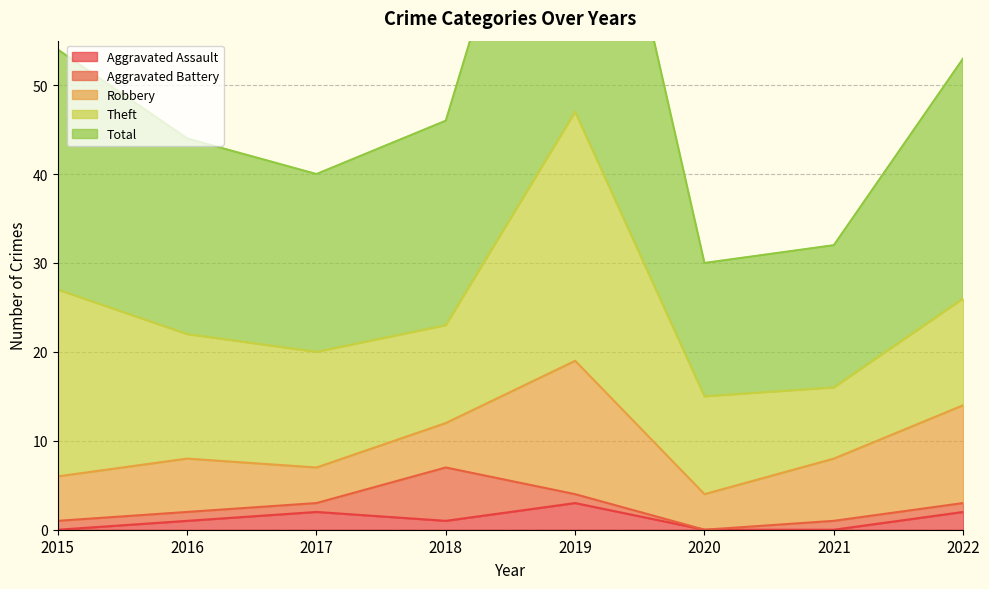

Which series changed the most between 2015 and 2017?

Theft